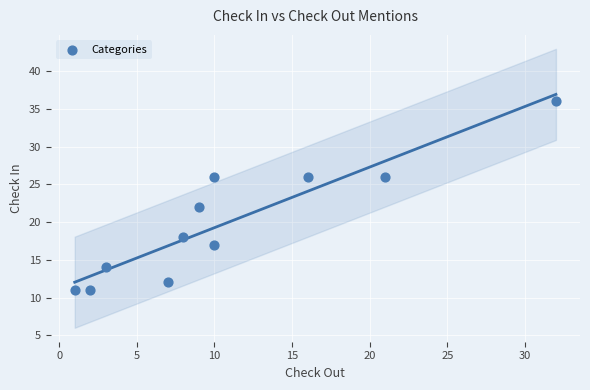

What Y value in the scatter plot is closest to 23?

22